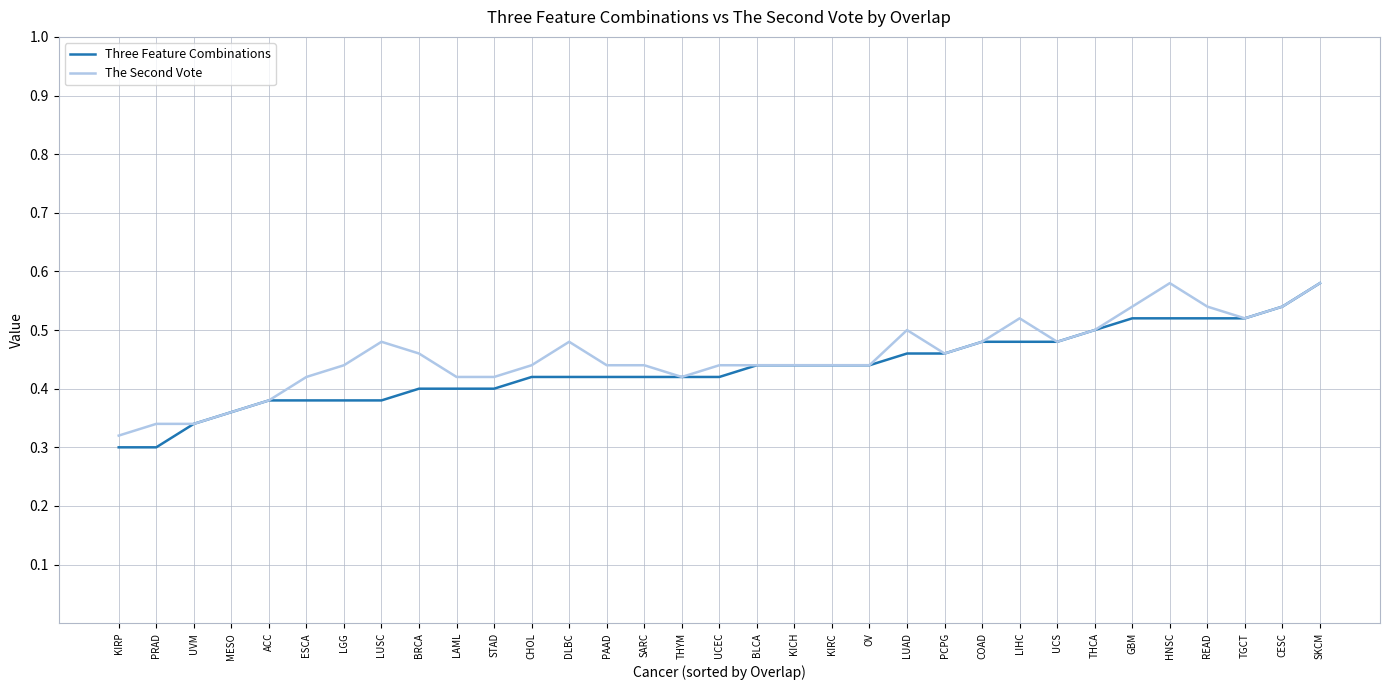

Which series has the largest total across all categories?

The Second Vote